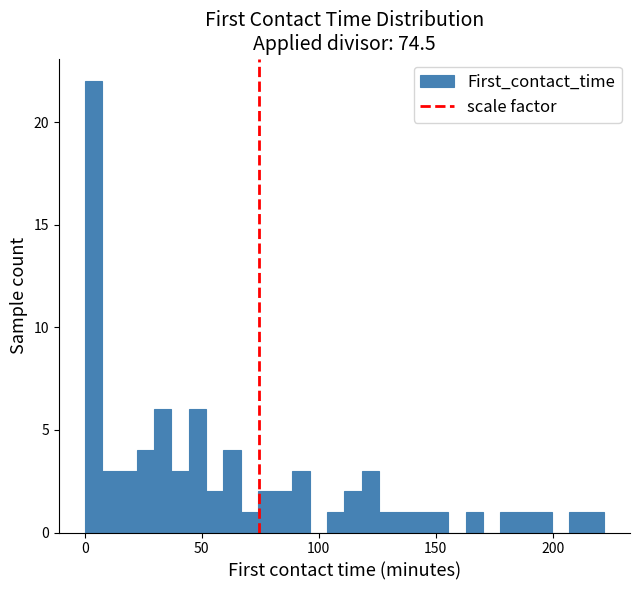

Around what value on the x-axis is the tallest bar? Give the approximate position of its centre, as read against the axis.

5